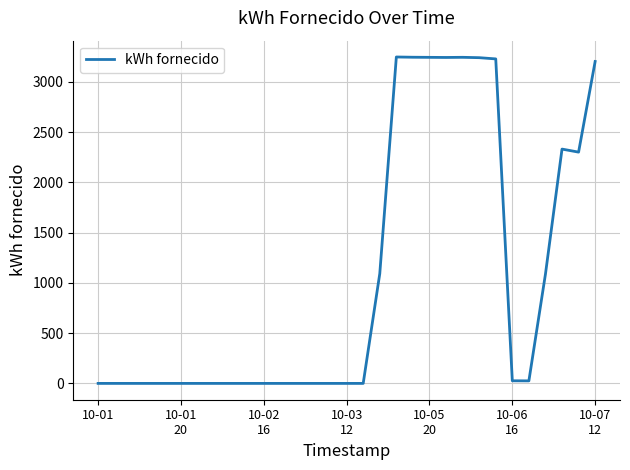

How many lines are shown in the chart?

1